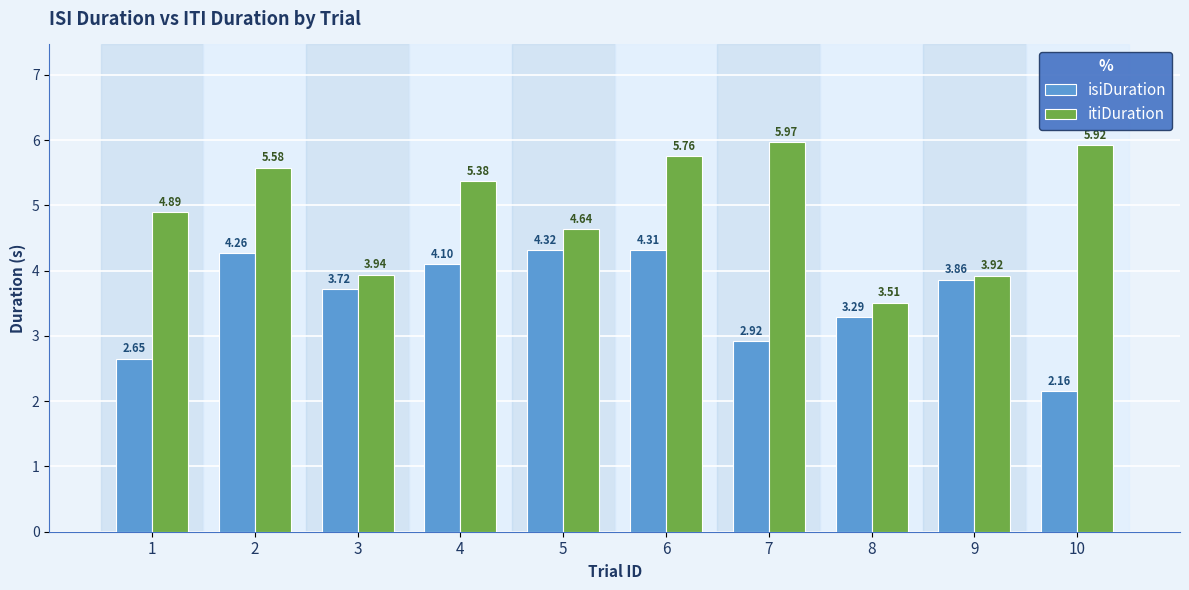

Which series has the widest spread of values?

itiDuration